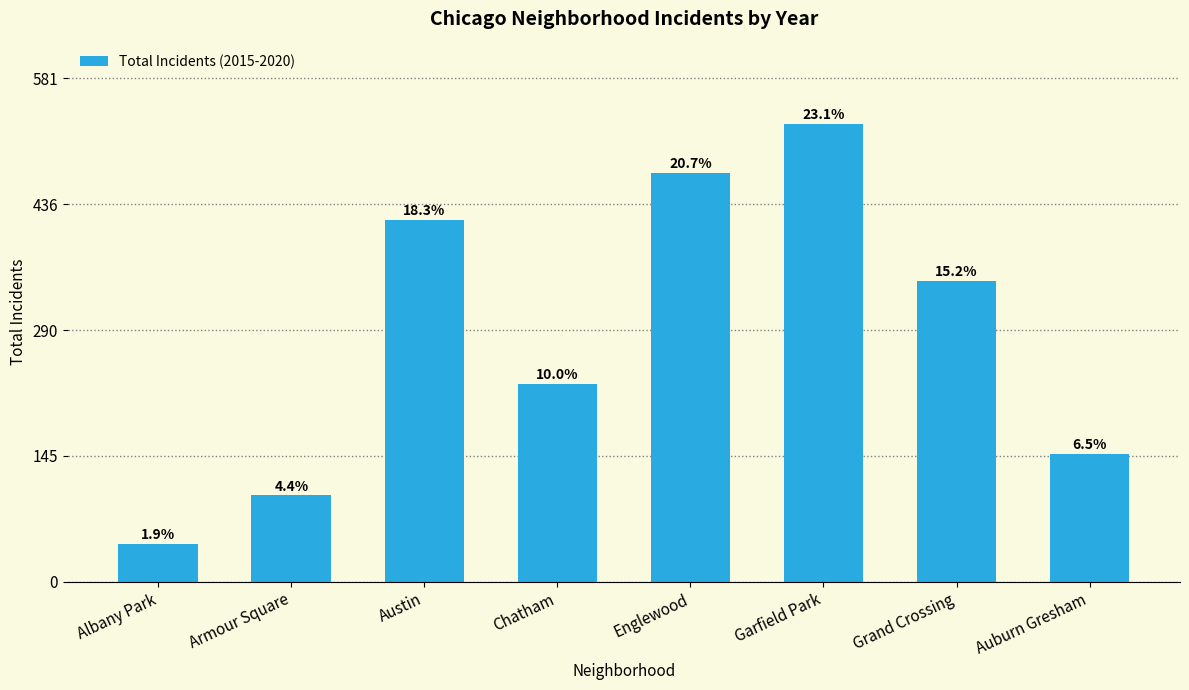

What is the change in value from Armour Square to Grand Crossing?

+248